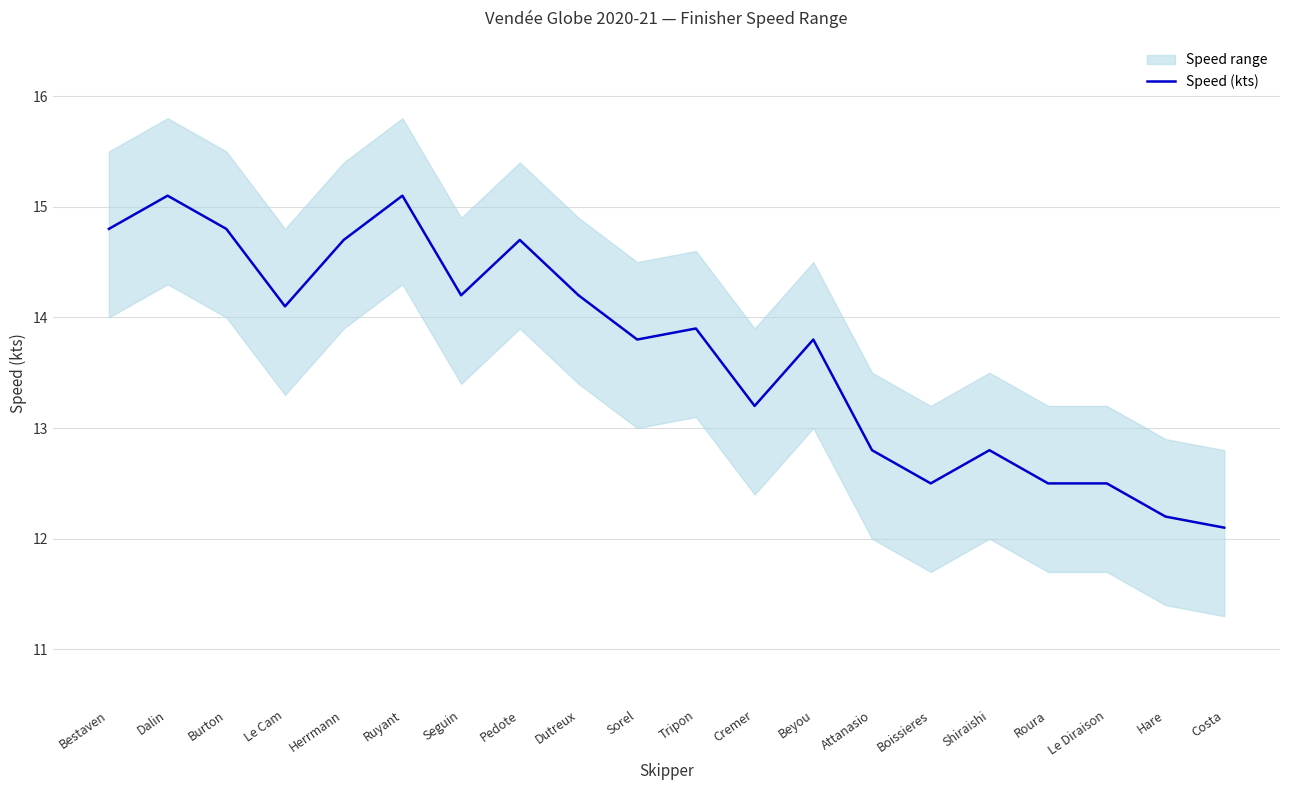

What is the minimum value shown in the chart?

12.1